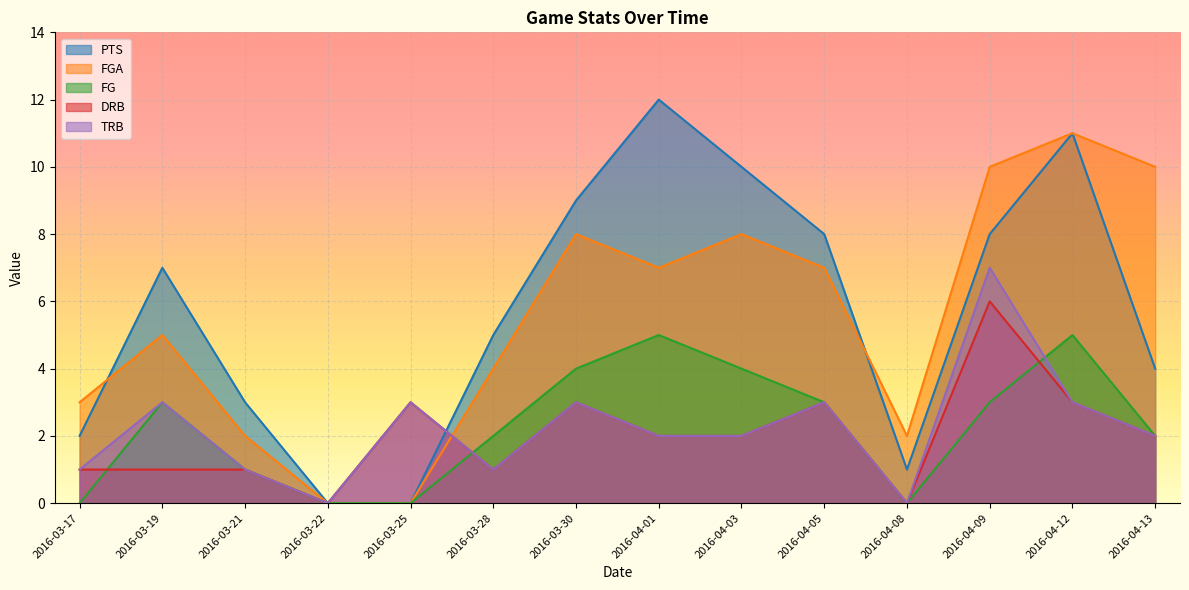

True or false: TRB and DRB intersect in this chart.

False